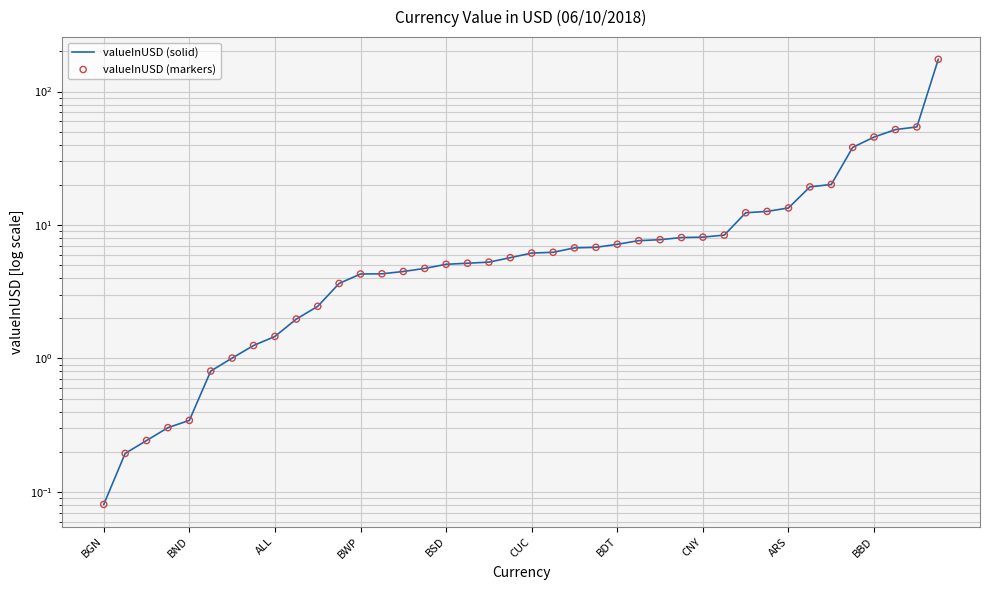

What are all the series names shown in the legend?

valueInUSD (solid), valueInUSD (markers)